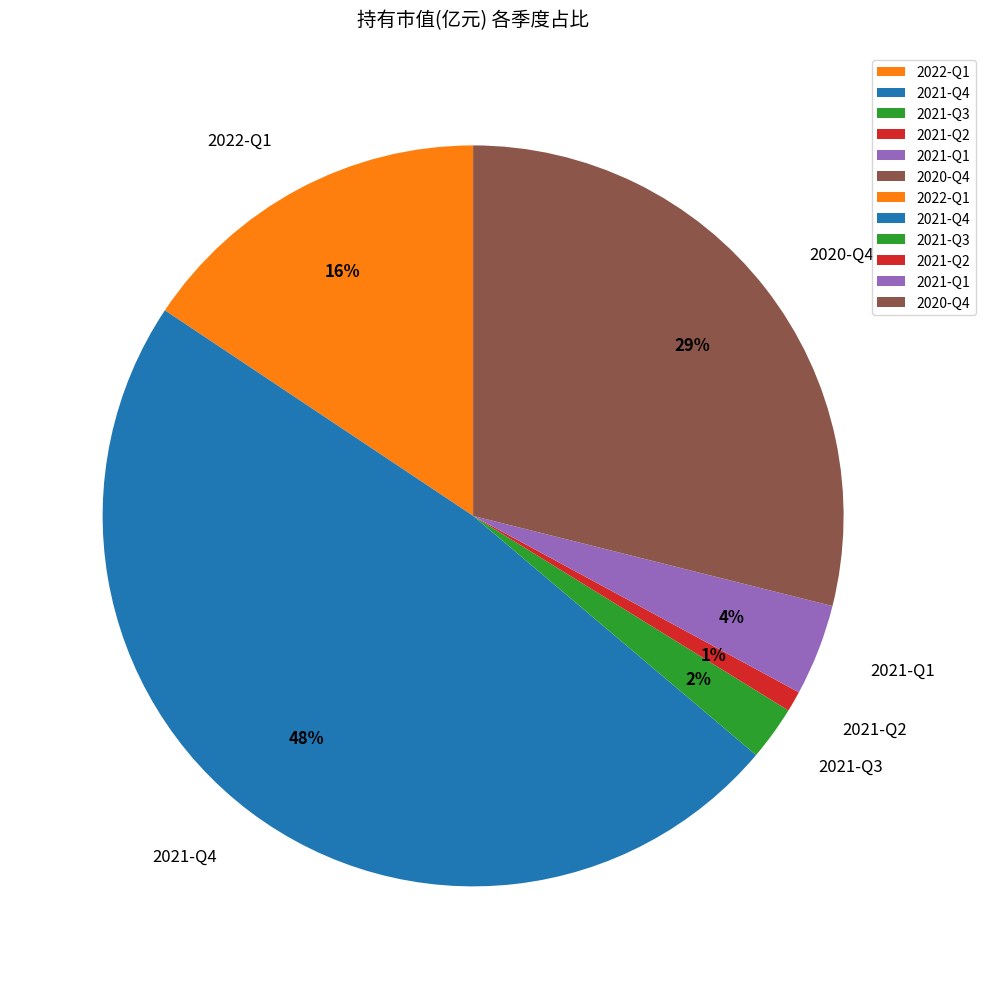

Does 2020-Q4 account for over 50% of the chart?

No